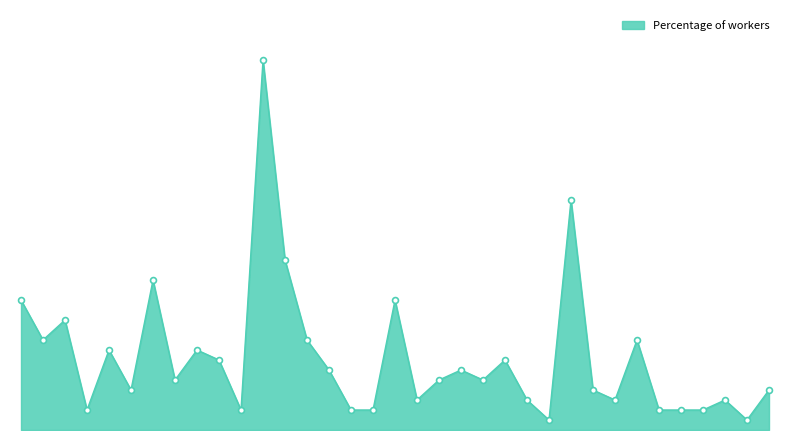

Is this an area chart (filled region under the line)?

Yes